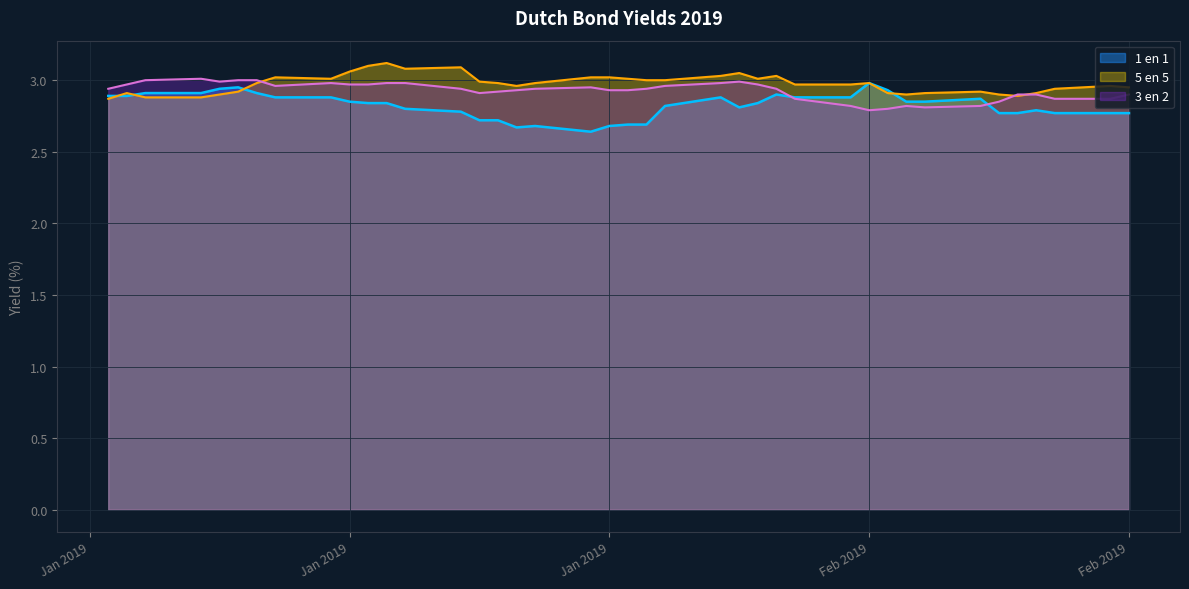

What value does the 5 en 5 series have at 25-01-2019?

3.0